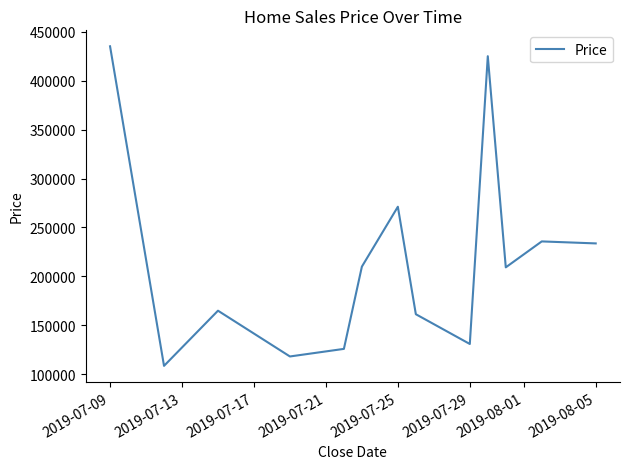

What is the smallest value displayed?

108650.0